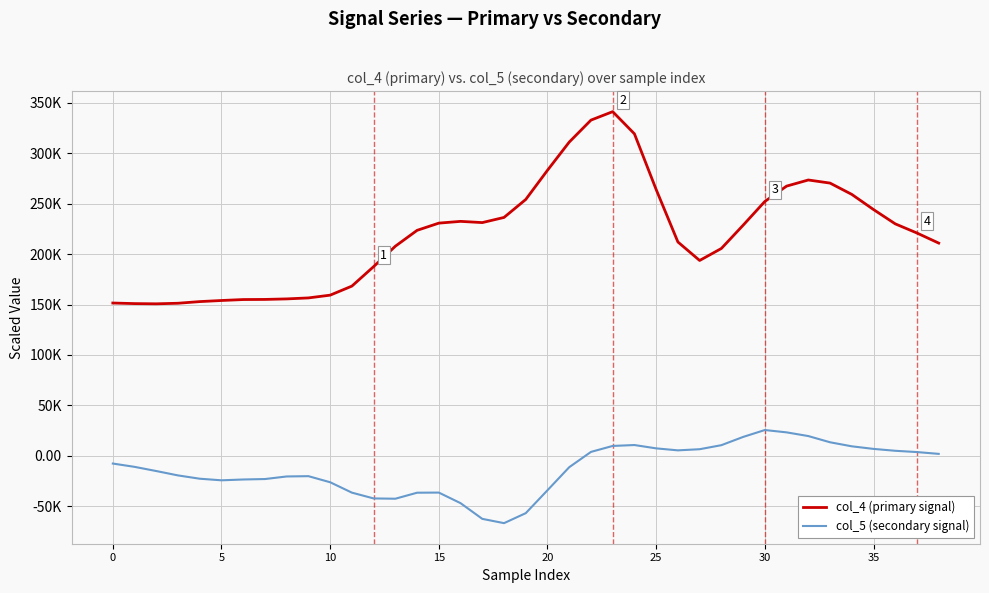

At how many categories does at least one series exceed 163803?

28